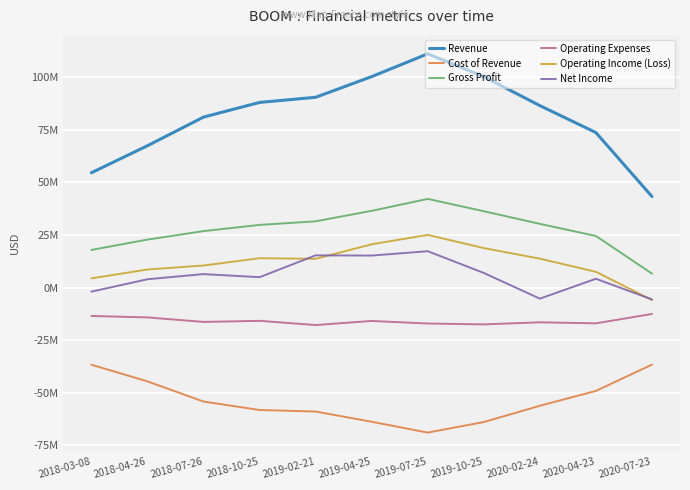

What is the total value across all series at 2019-07-25?

109271000